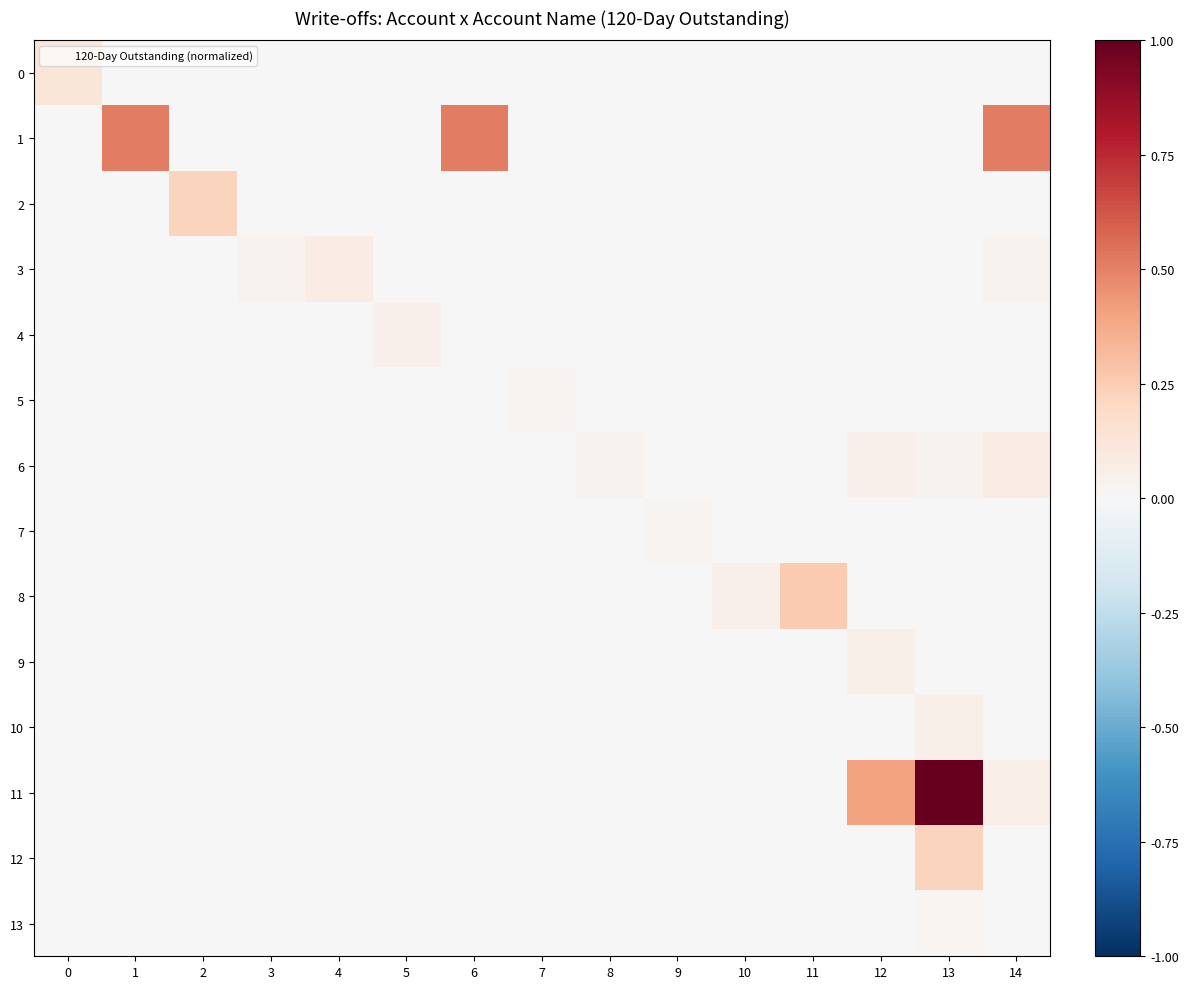

What is the spread (max minus min) of values at 0?

0.1